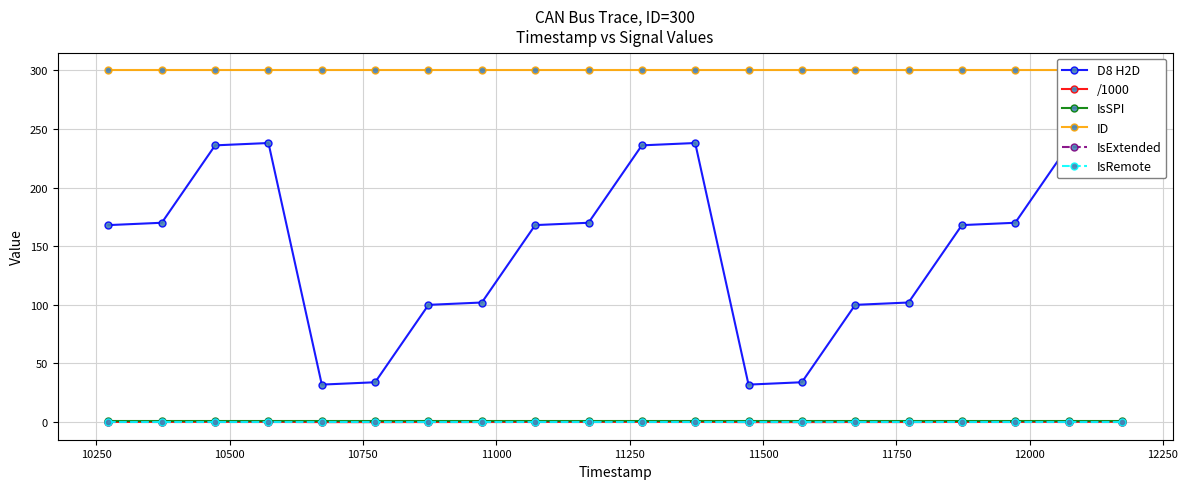

Is it true that IsRemote equals 0.0 at 10250?

True